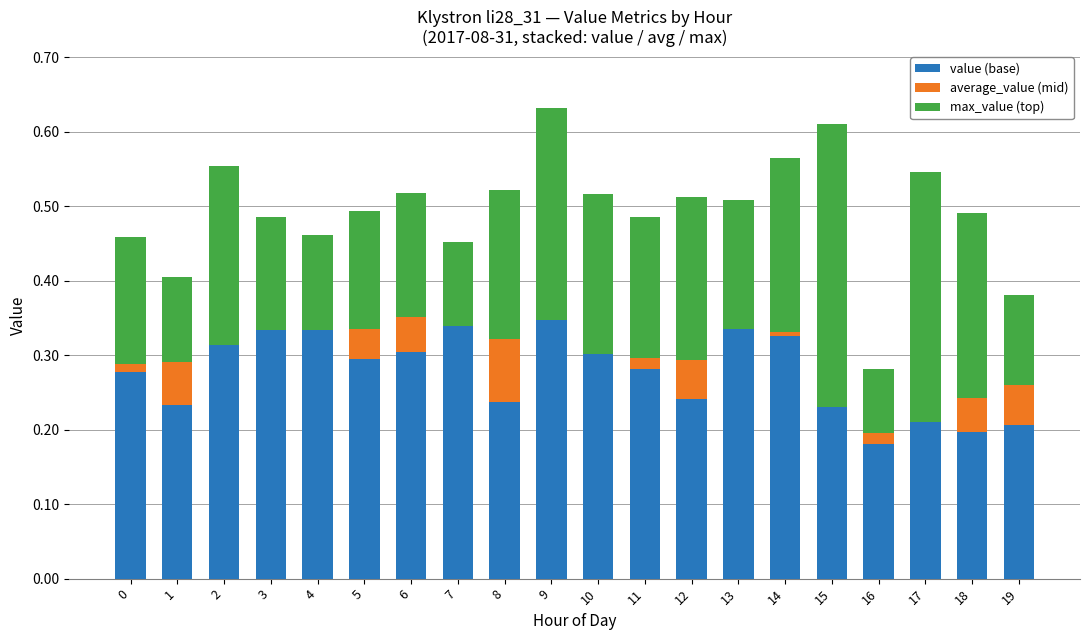

Which category has the highest value in the max_value series?

15